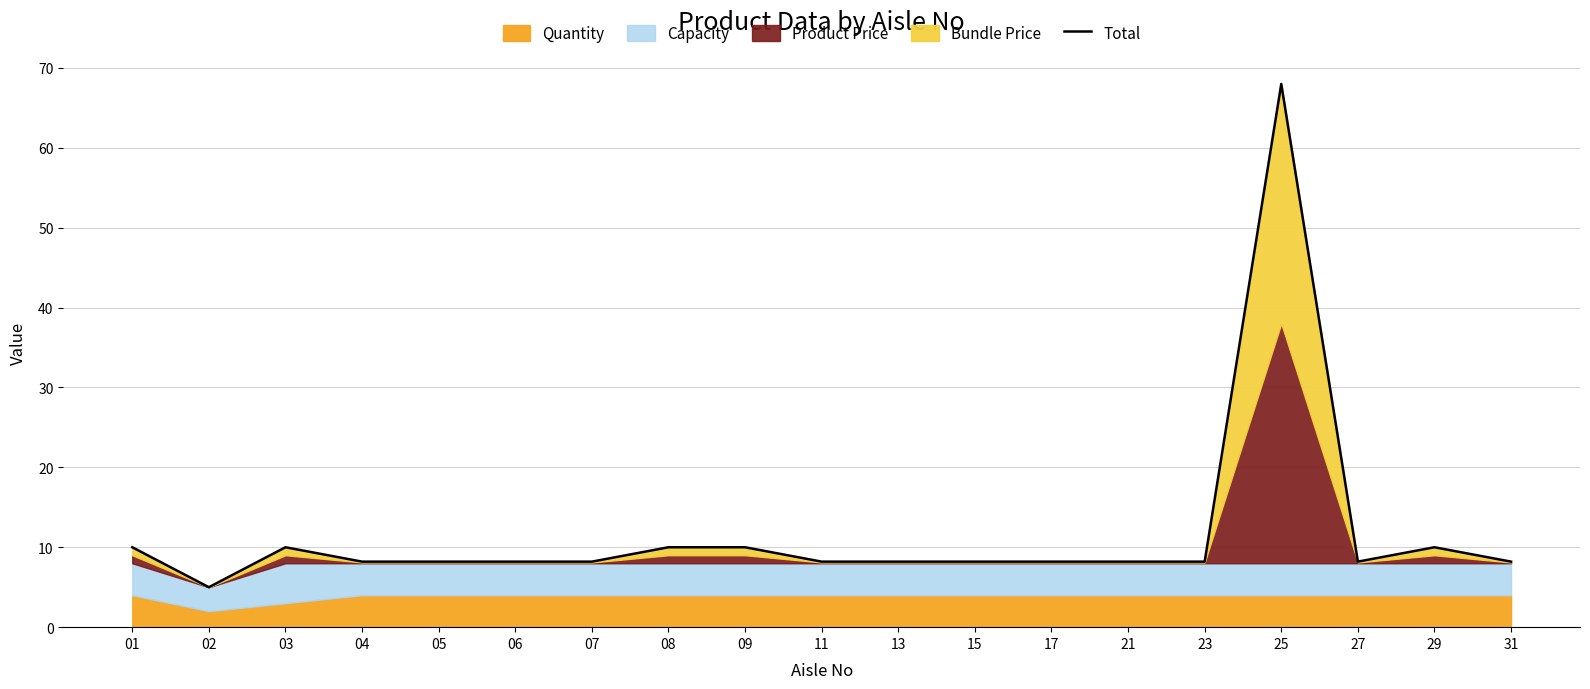

How many values are below 8?

1